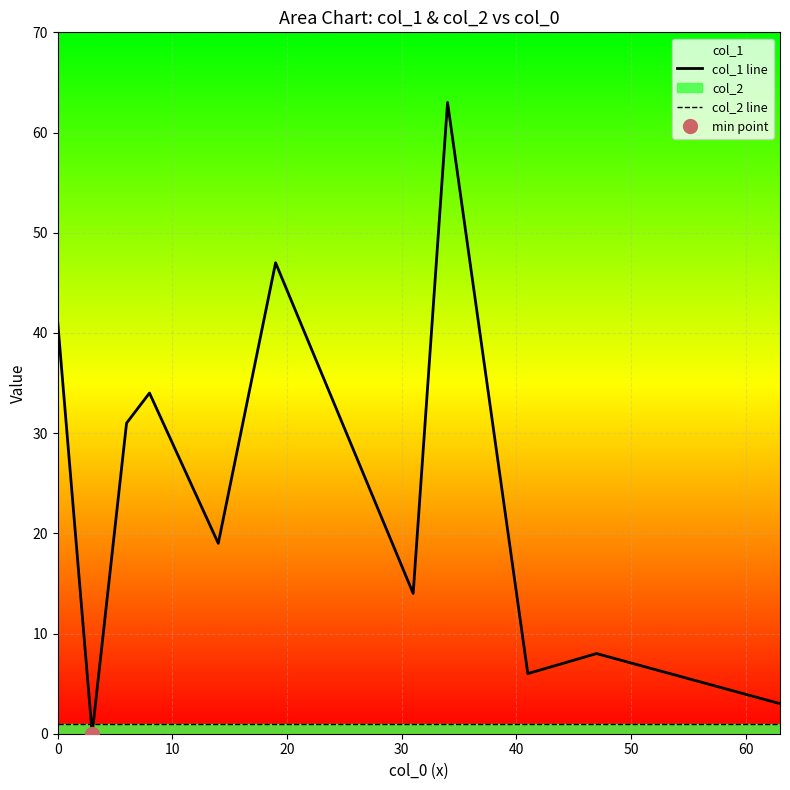

Which series ends up on top after the final intersection of col_1 line and col_2 line?

col_1 line